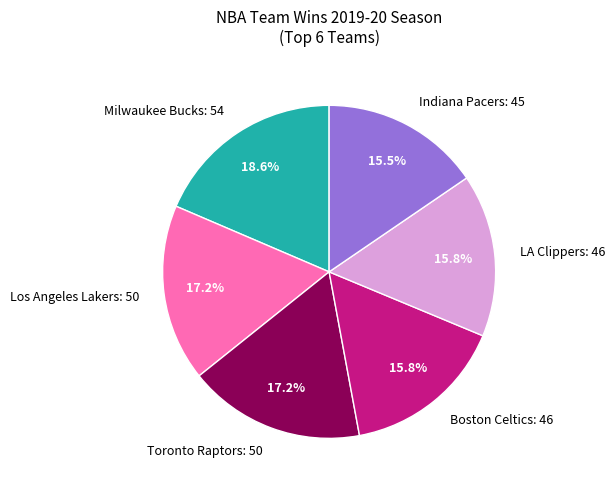

Which has a higher value, Boston Celtics: 46 or Toronto Raptors: 50?

Toronto Raptors: 50